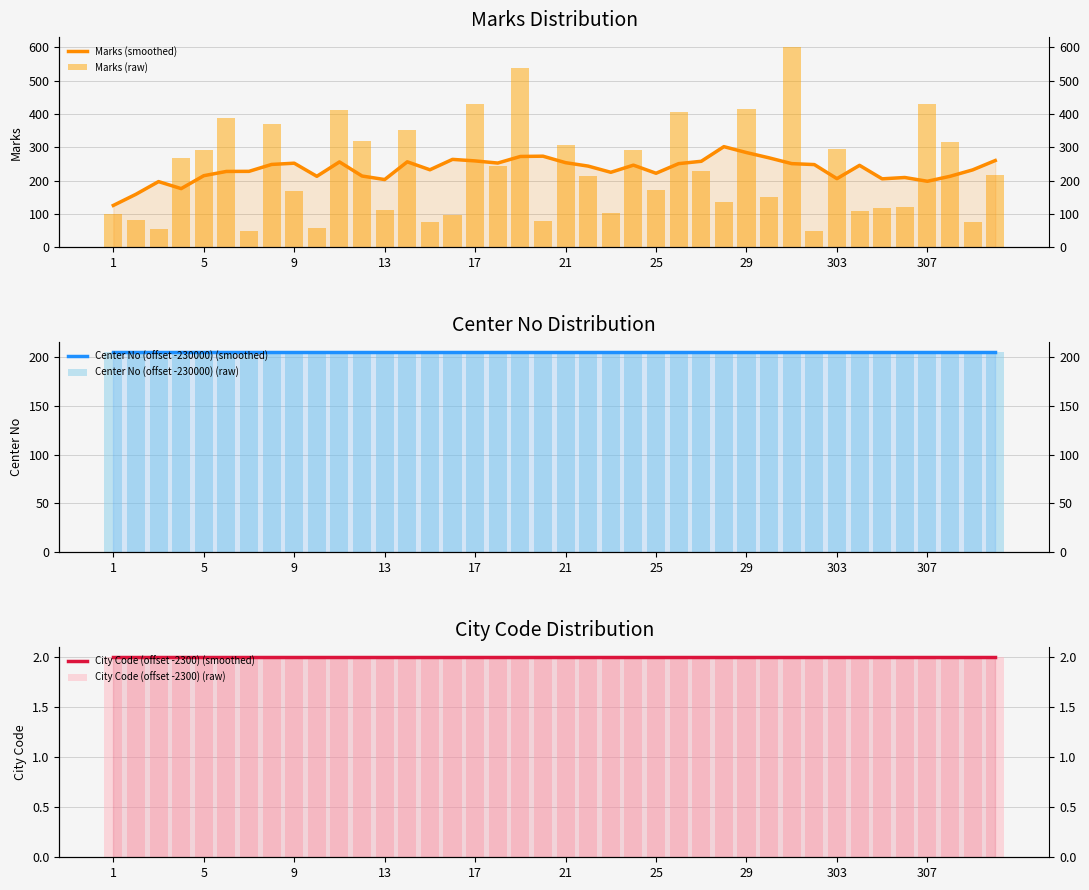

Count the number of data series in this chart.

6